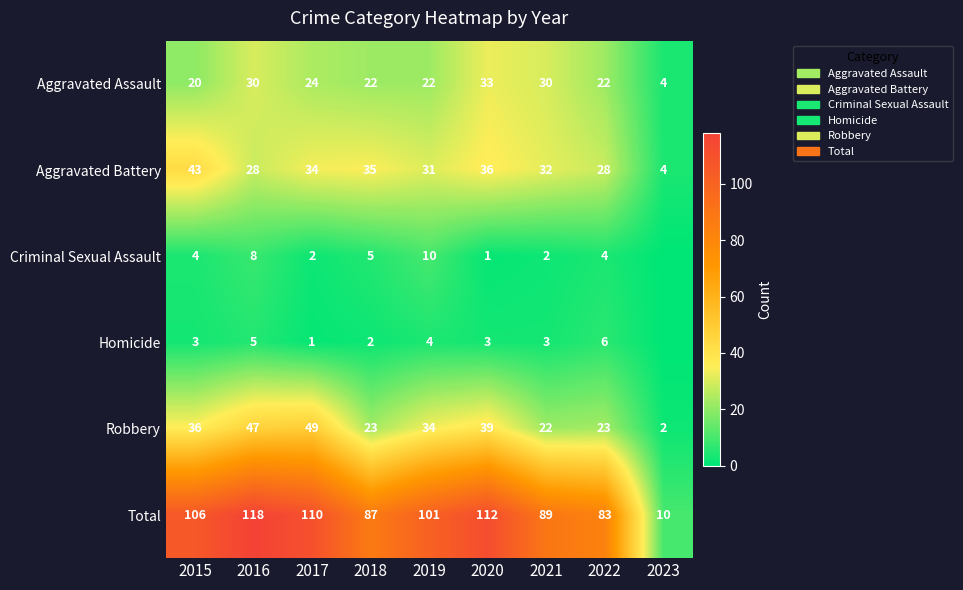

What is the maximum value for Aggravated Battery?

43